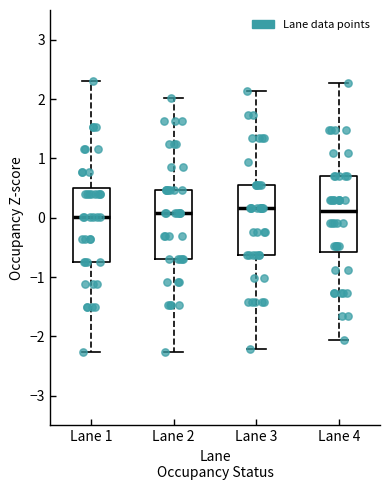

Reading left to right, read every box against the y-axis: the position of its median line, the range the box covers, and the ends of its whiskers. The values are not printed on the chart, so give them approximately, as read against the axis.

Lane 1: median 0.0, box -0.7 to 0.5, whiskers -2.3 to 2.3
Lane 2: median 0.1, box -0.7 to 0.5, whiskers -2.3 to 2.0
Lane 3: median 0.2, box -0.6 to 0.6, whiskers -2.2 to 2.1
Lane 4: median 0.1, box -0.6 to 0.7, whiskers -2.1 to 2.3